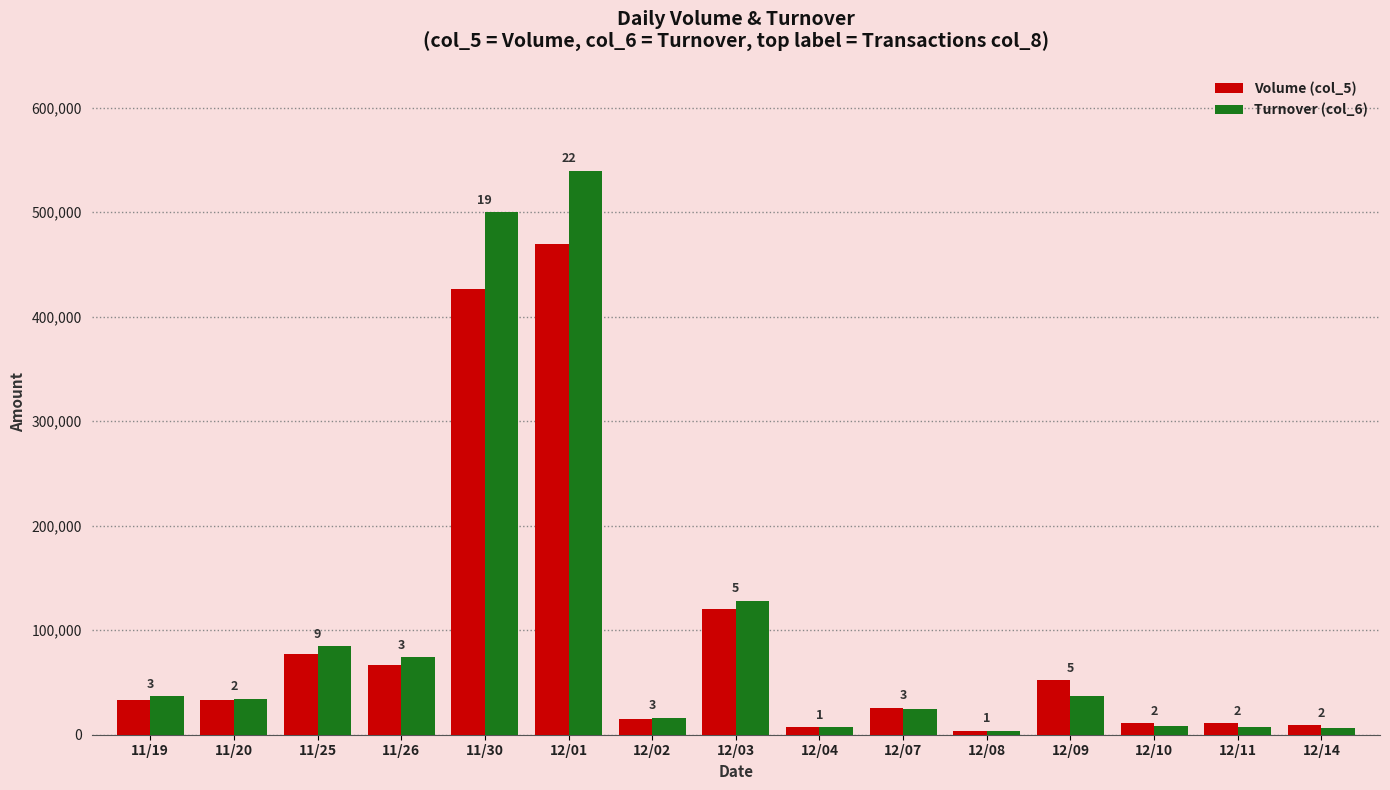

How many groups of bars are there?

15